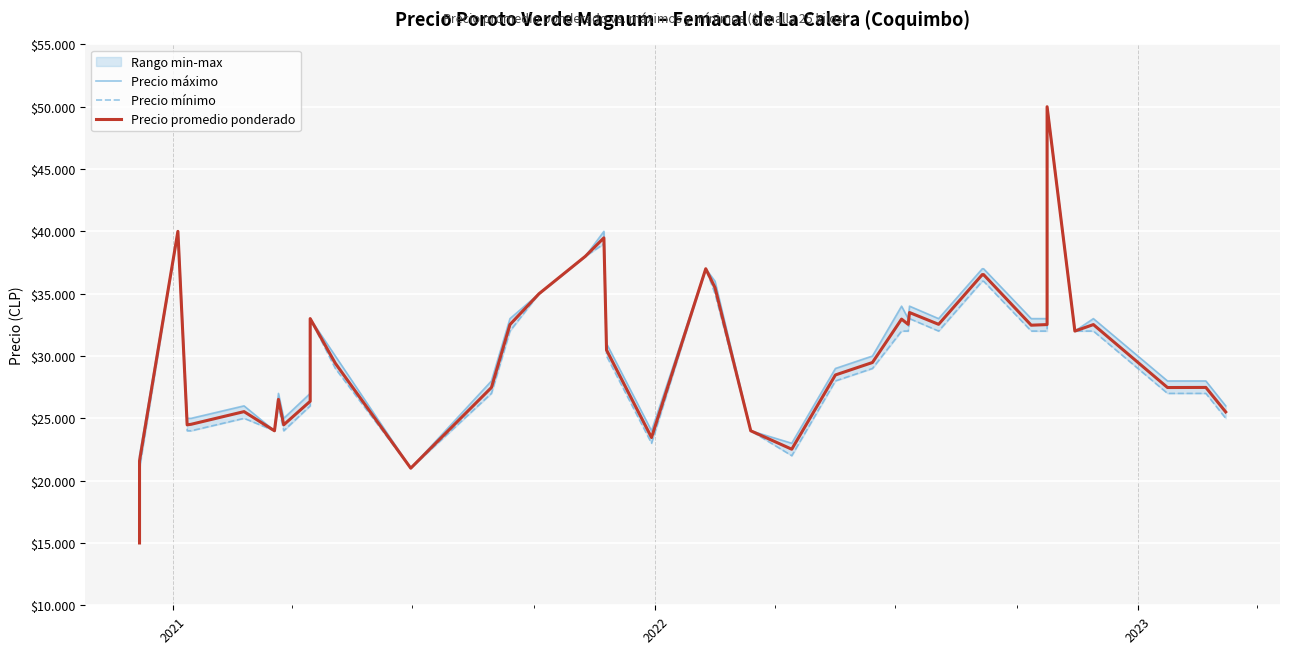

True or false: Precio máximo and Precio mínimo intersect in this chart.

False